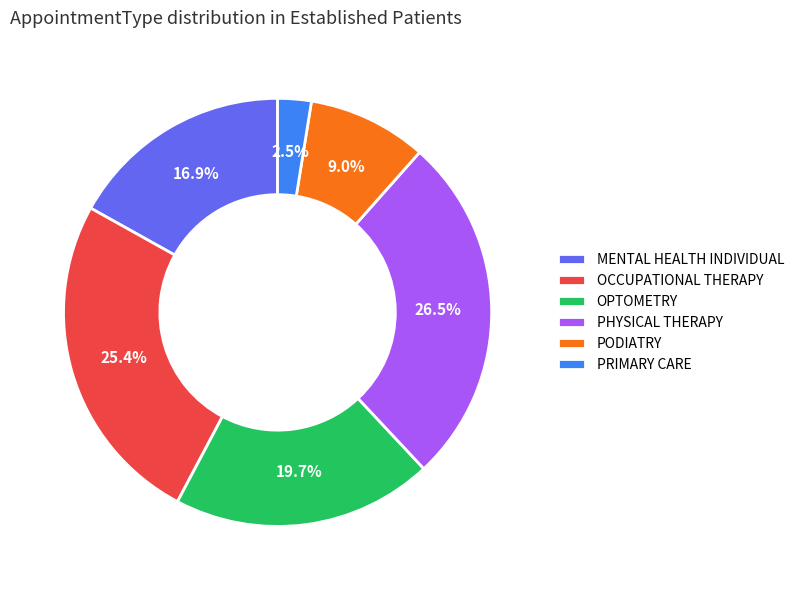

To the nearest percent, what is the average slice percentage?

17%